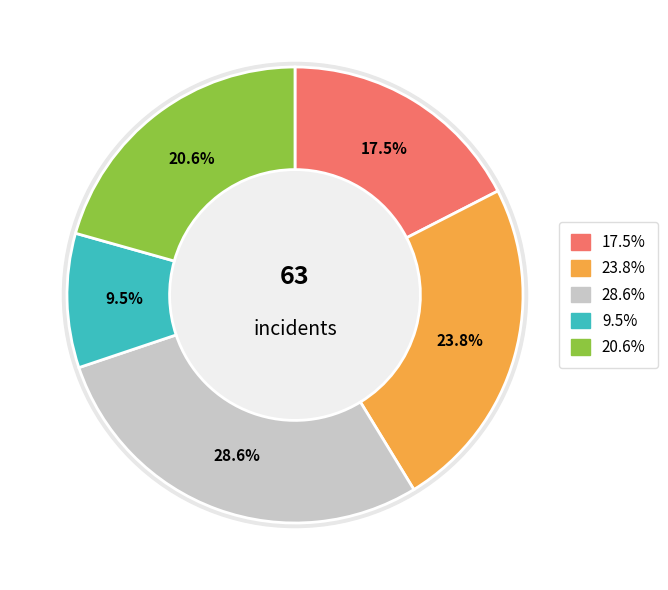

What percentage is the Garfield Park slice, to the nearest percent?

29%